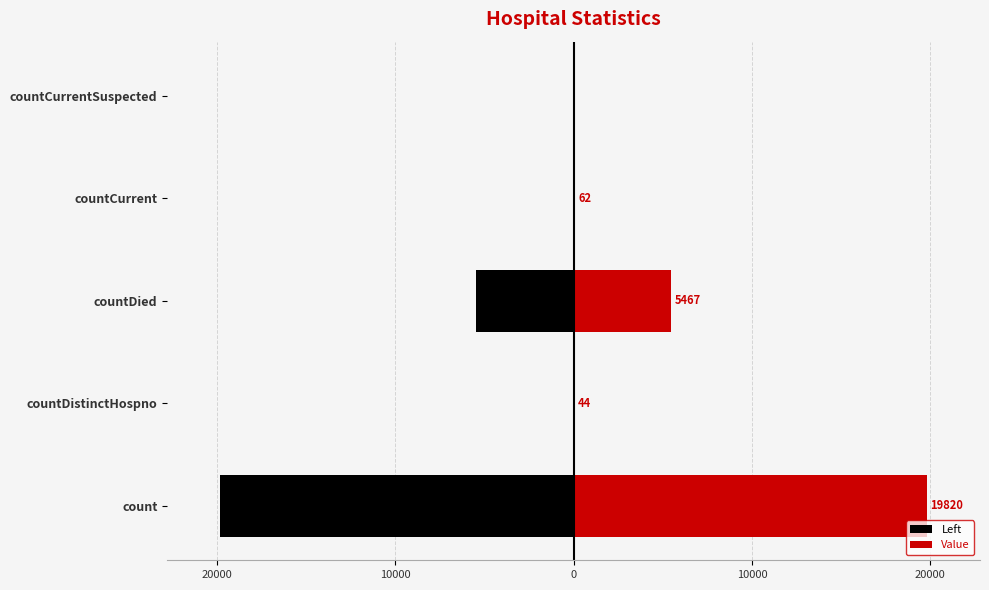

What is the difference between the second highest and minimum values in the Left series?

19776